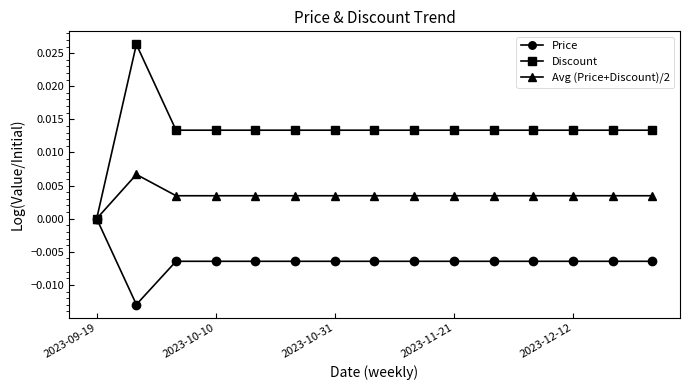

Which series has the largest range (max minus min)?

Discount